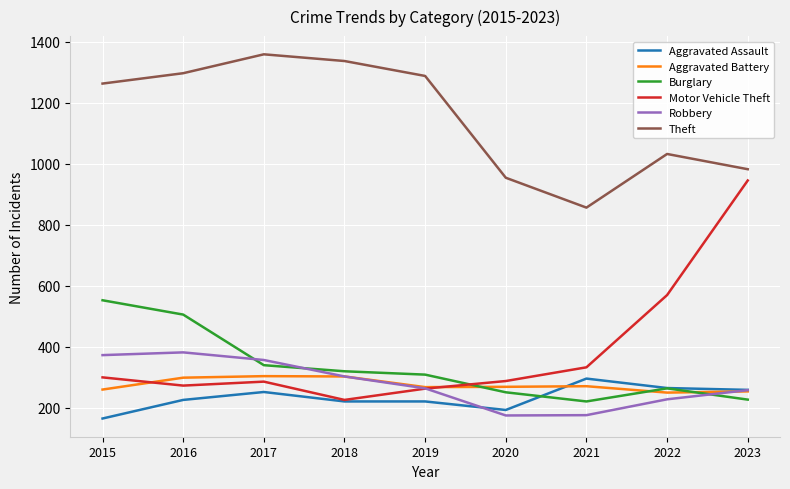

Between 2015 and 2018, which series saw the biggest shift?

Burglary